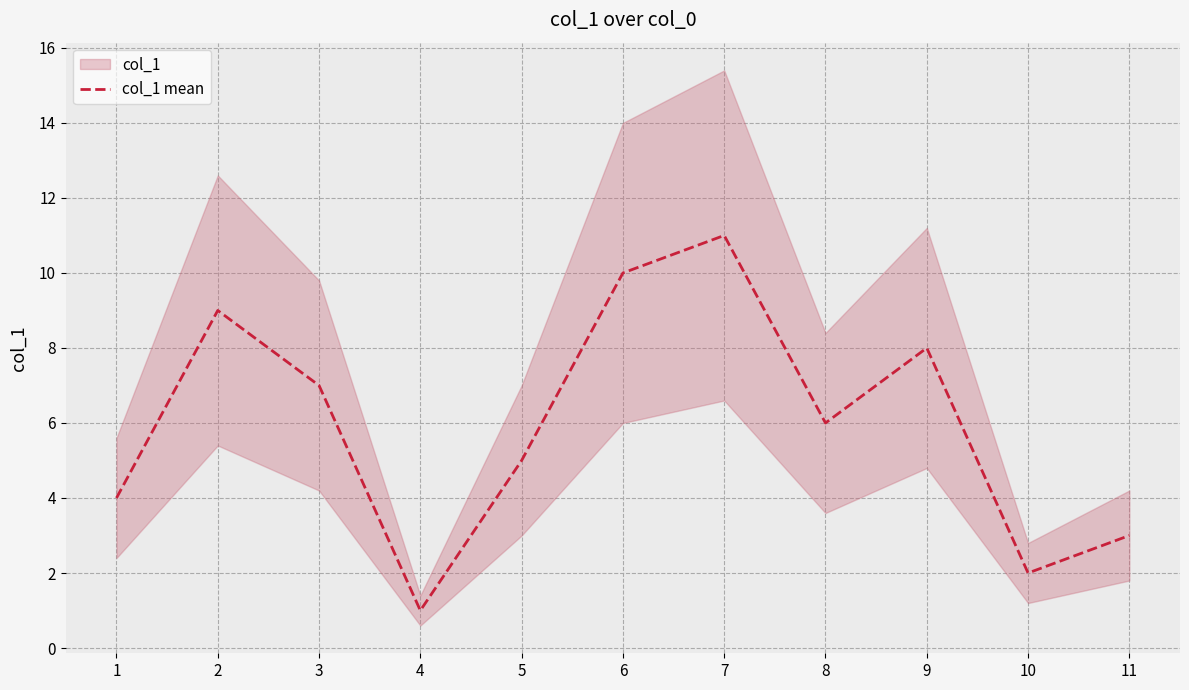

Reading left to right, extract all data points from this chart.

4	9	7	1	5	10	11	6	8	2	3